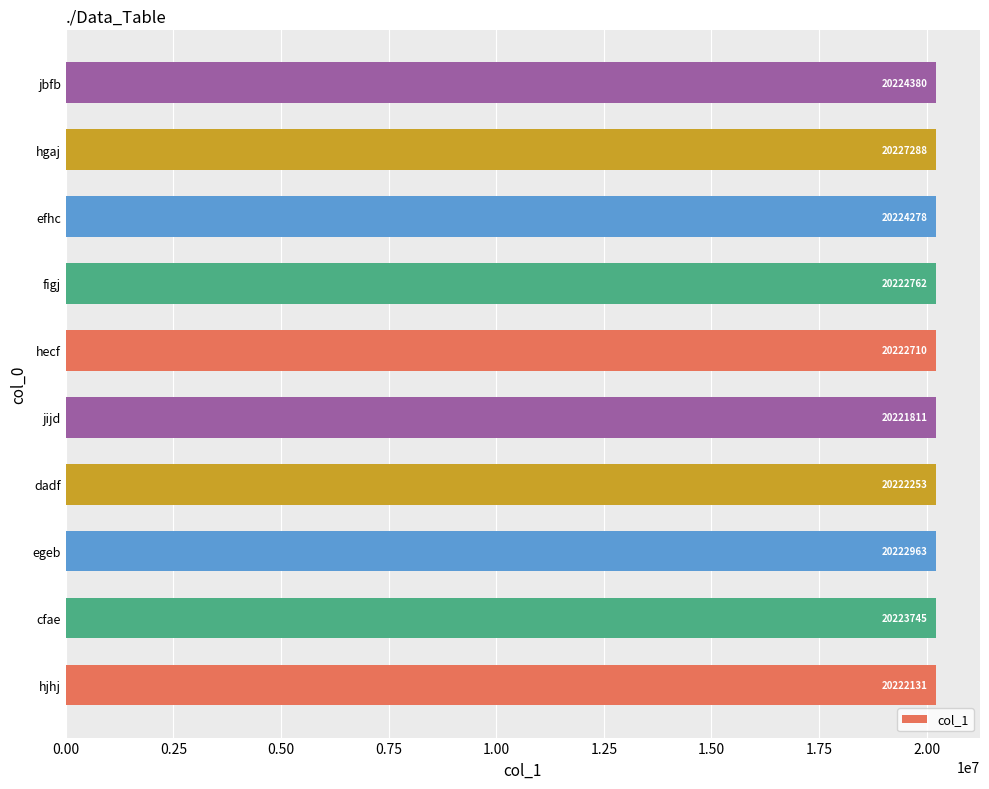

What is the sum of the values at hjhj and jijd?

40443942